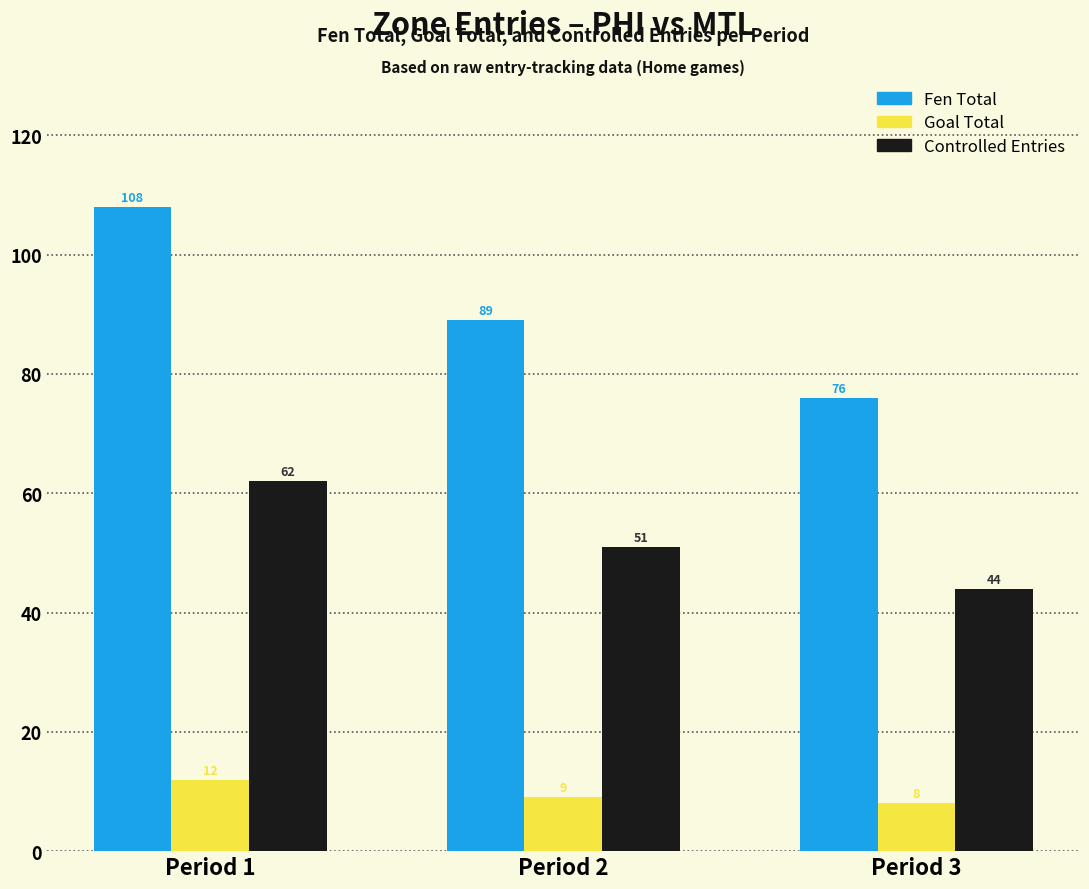

How many categories are shown in the chart?

3